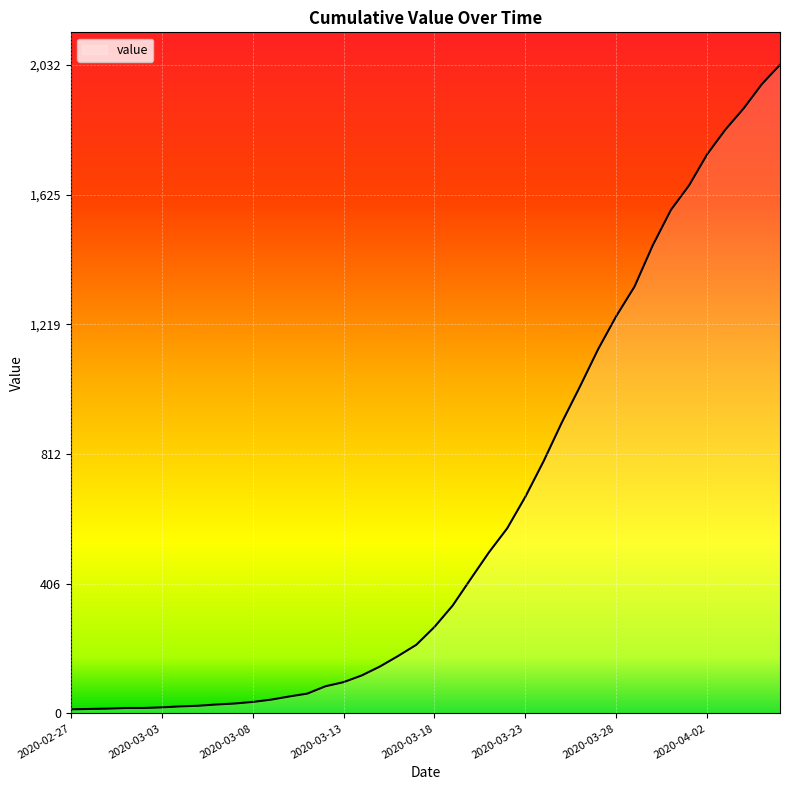

What is the greatest value displayed?

2032